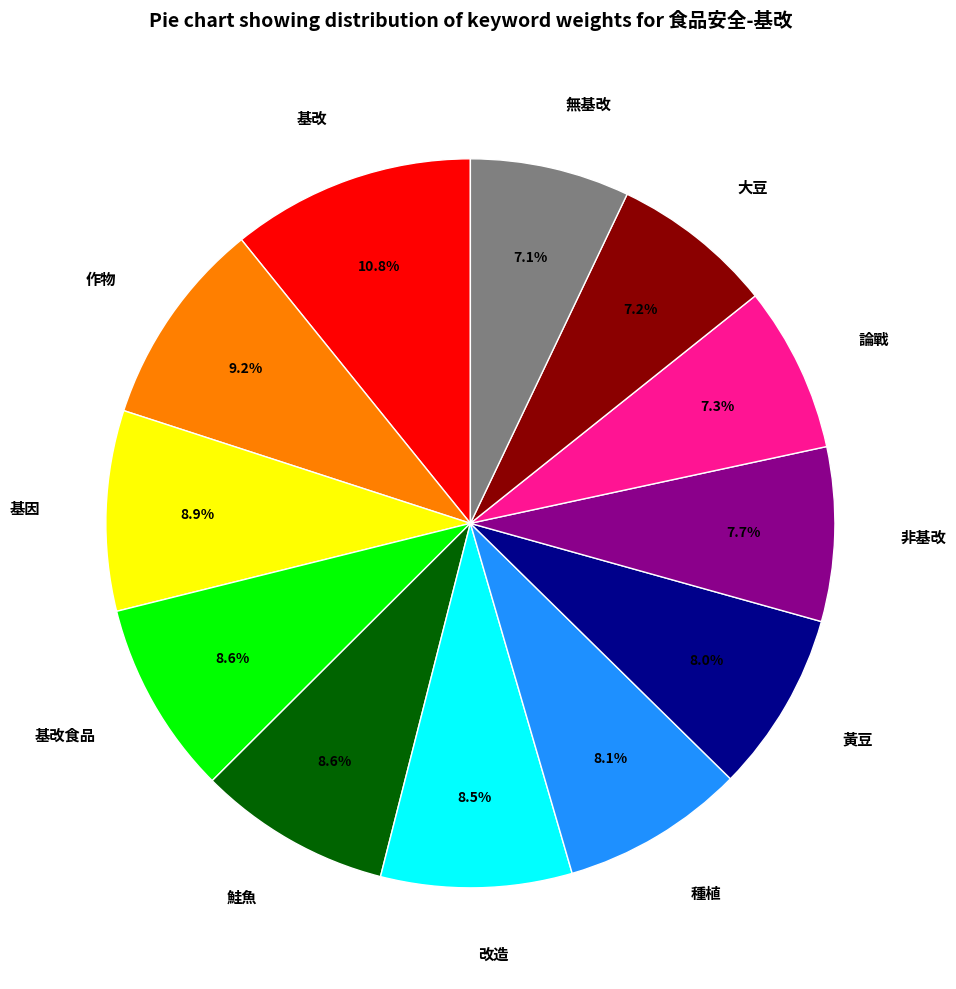

To the nearest percent, what percentage of the pie is 基因?

9%